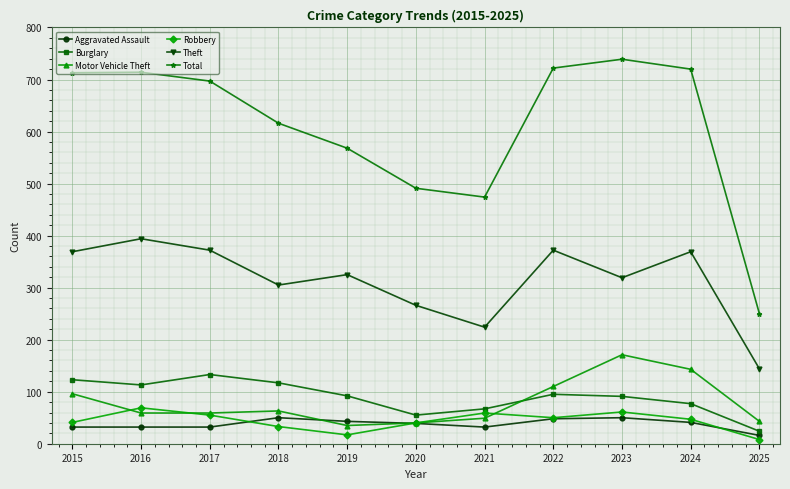

What is the sum of the Aggravated Assault values at 2021 and 2016?

64